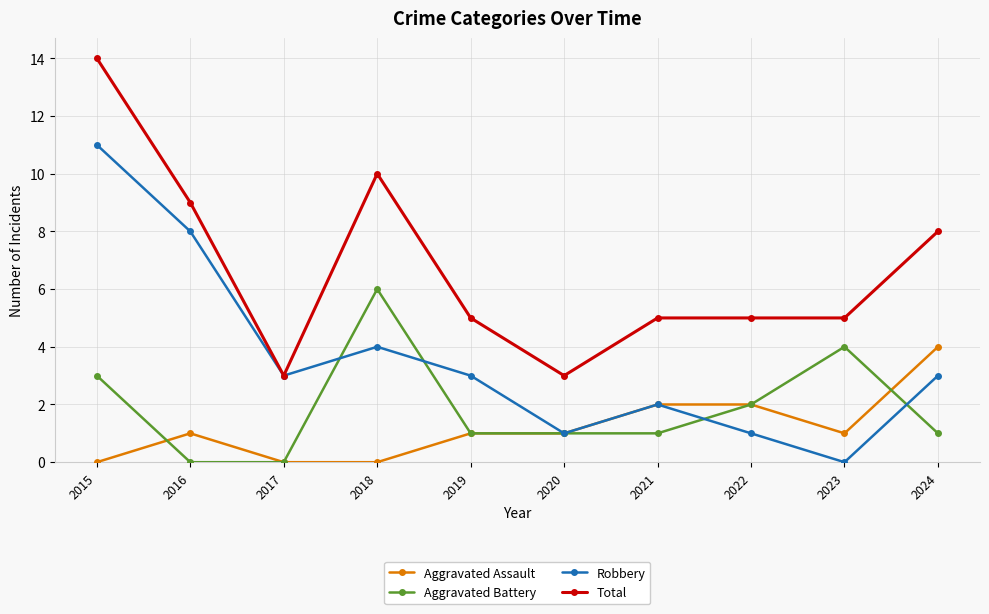

What is the difference between the second highest and second lowest values in the Robbery series?

7